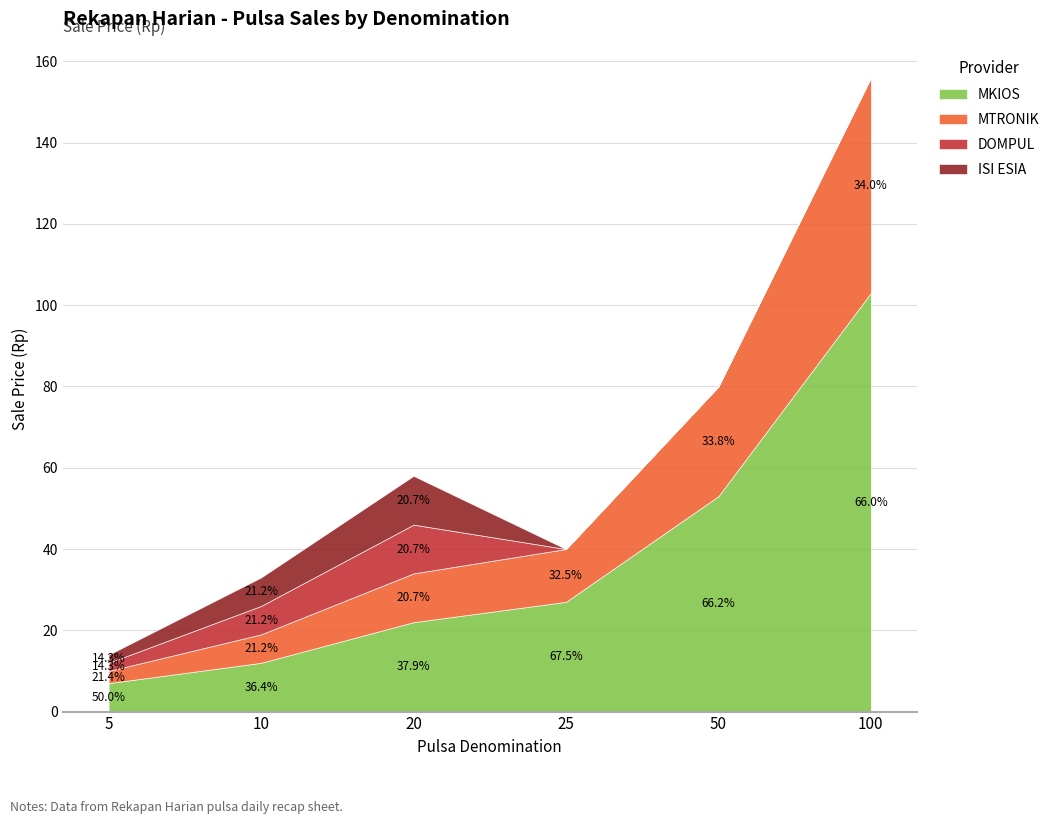

What is the sum of the MKIOS values at 5 and 50?

60